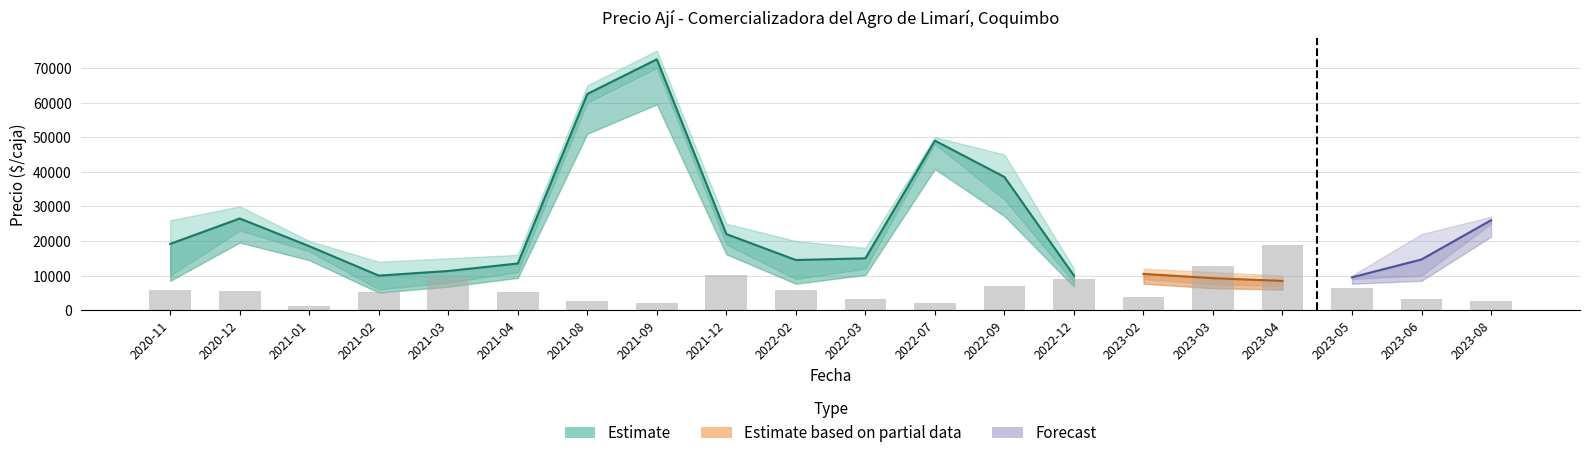

The value of Precio promedio ponderado at 2021-04 is 5889. True or false?

False